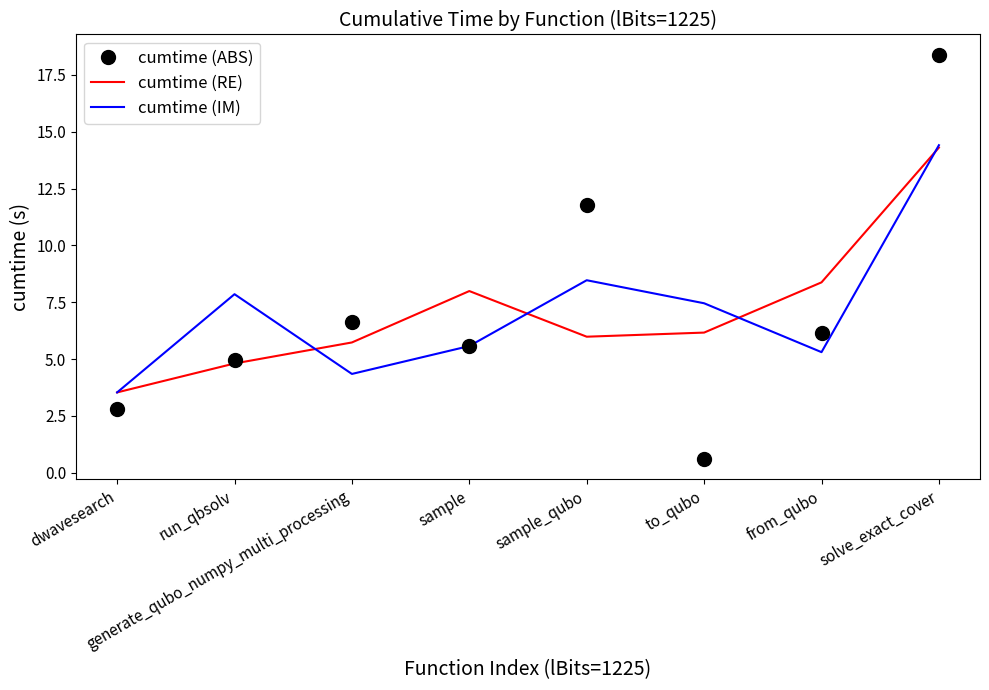

List the labels in order of cumtime (IM) value, largest first.

solve_exact_cover, sample_qubo, run_qbsolv, to_qubo, sample, from_qubo, generate_qubo_numpy_multi_processing, dwavesearch